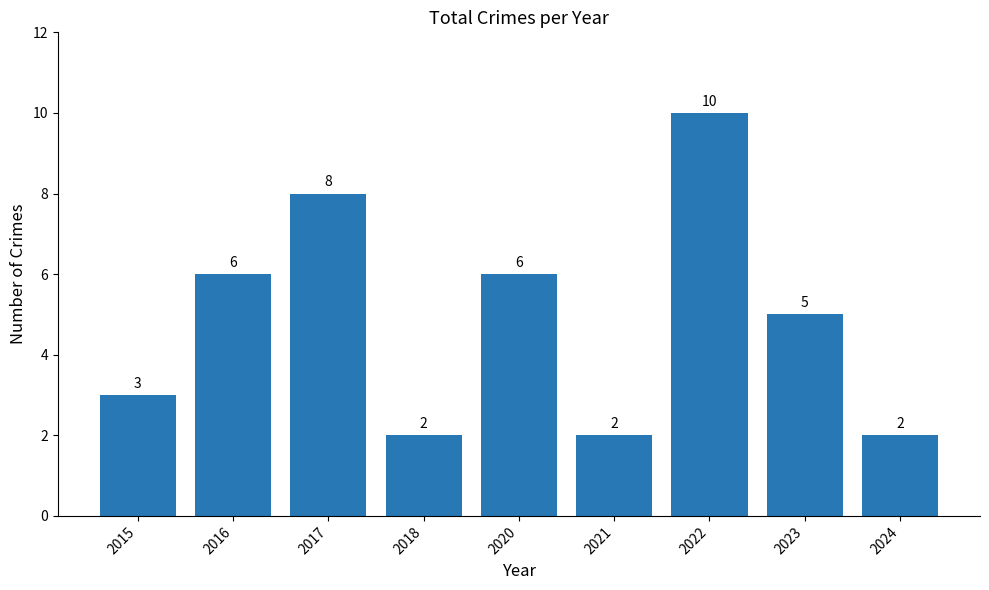

At which category does the chart reach its peak across all series?

2022